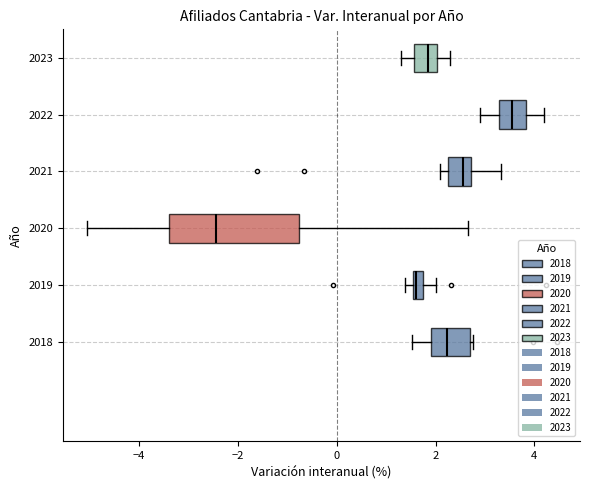

Where does the median line of the box at y = 2022 sit on the x-axis? The values are not printed on the chart, so give them approximately, as read against the axis.

3.6